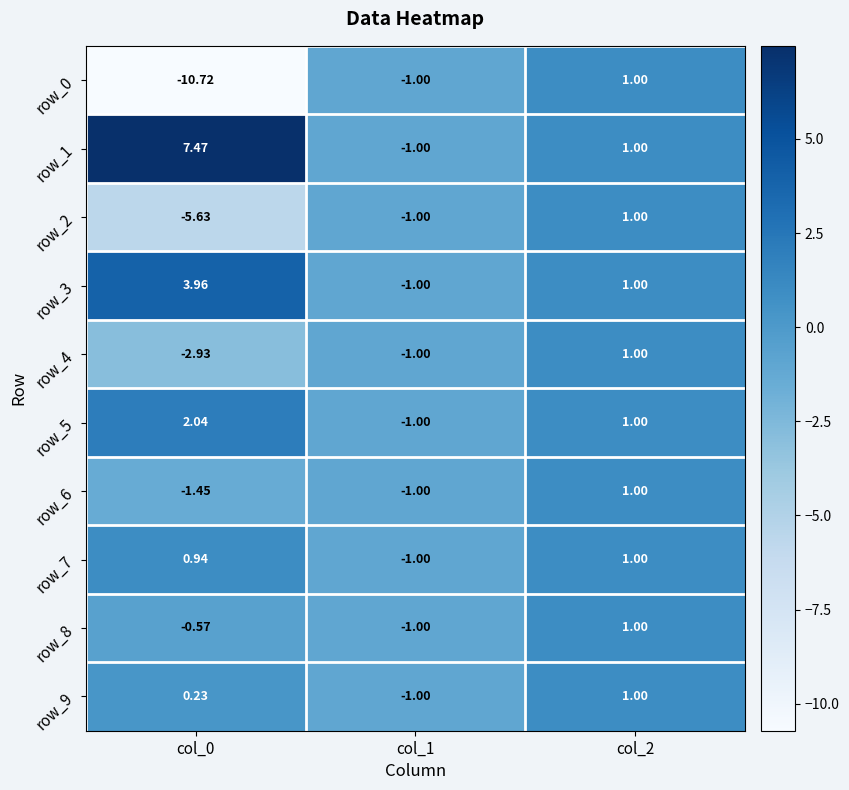

What value does the row_9 series have at col_2?

1.0